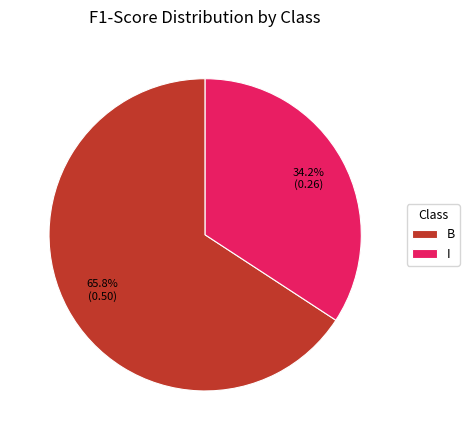

True or false: I accounts for 46% of the total.

False